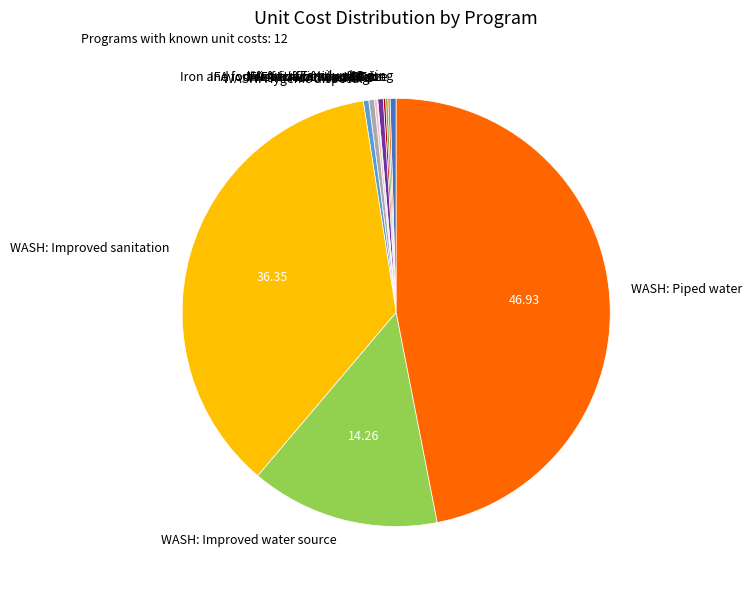

Does any single category account for the majority?

No